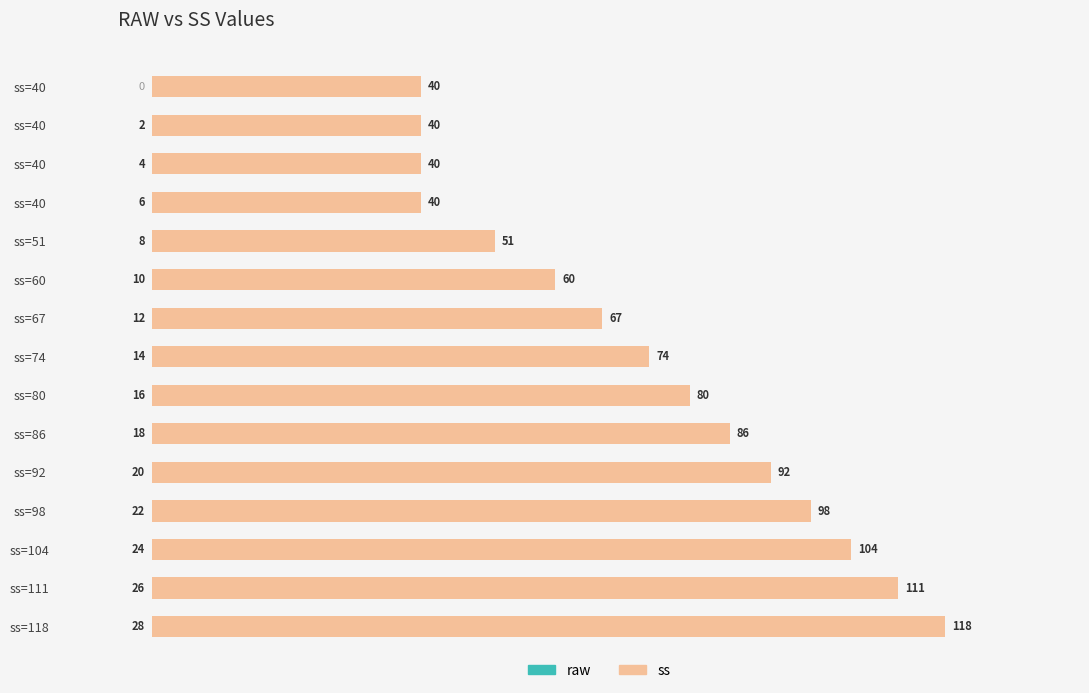

Count the number of categories in the chart.

15